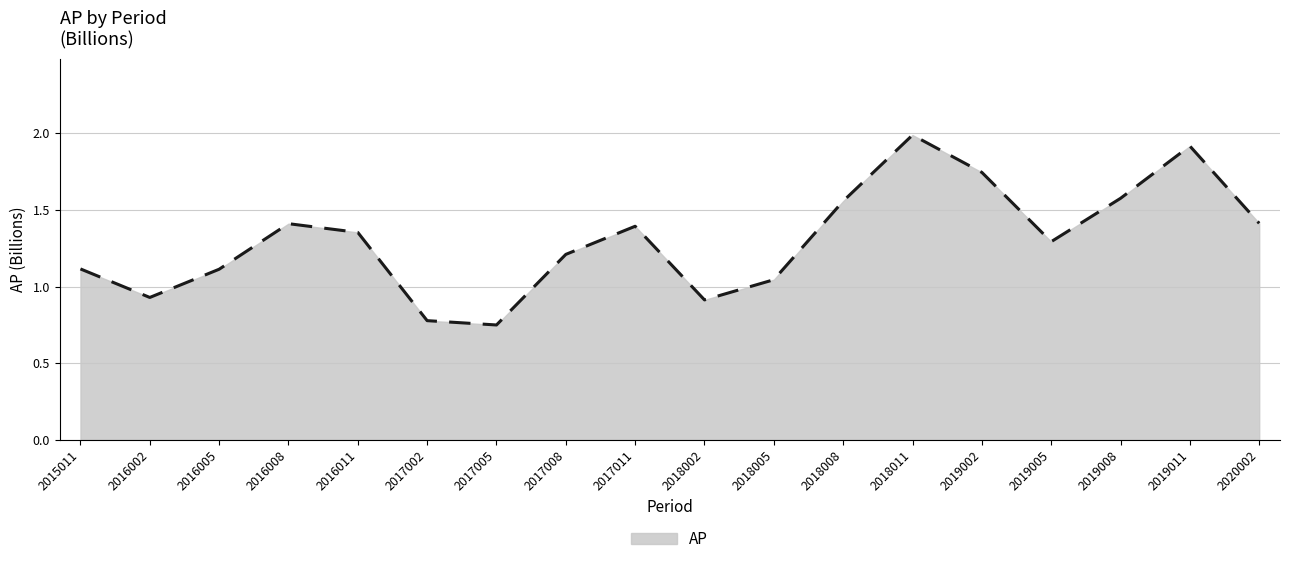

What is the change in value from 2017005 to 2019005?

+0.5